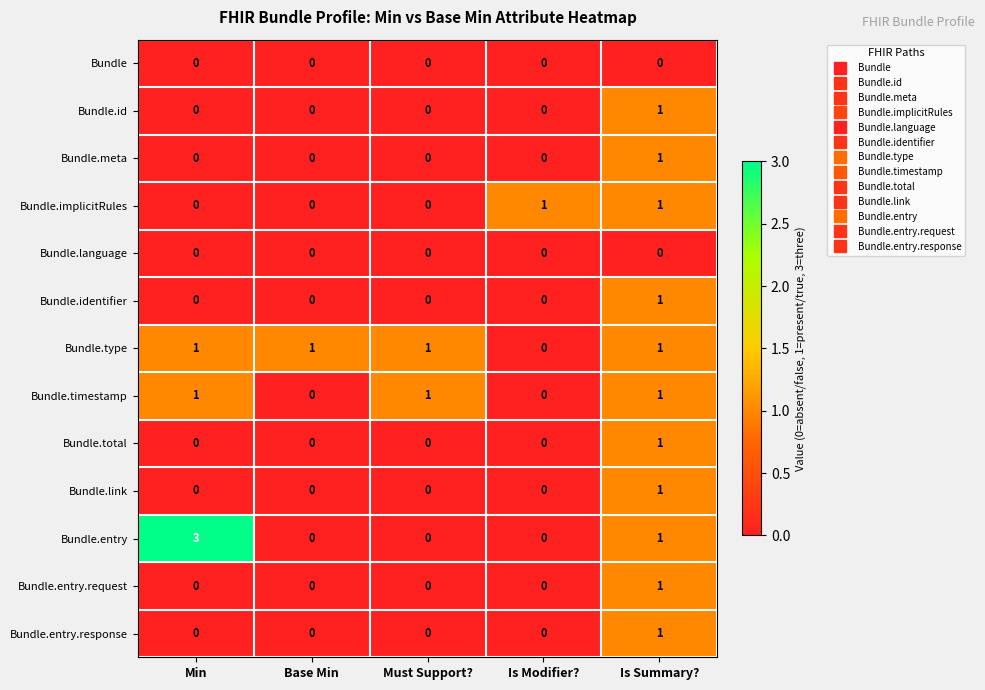

At which category is the sum across all series the highest?

Is Summary?